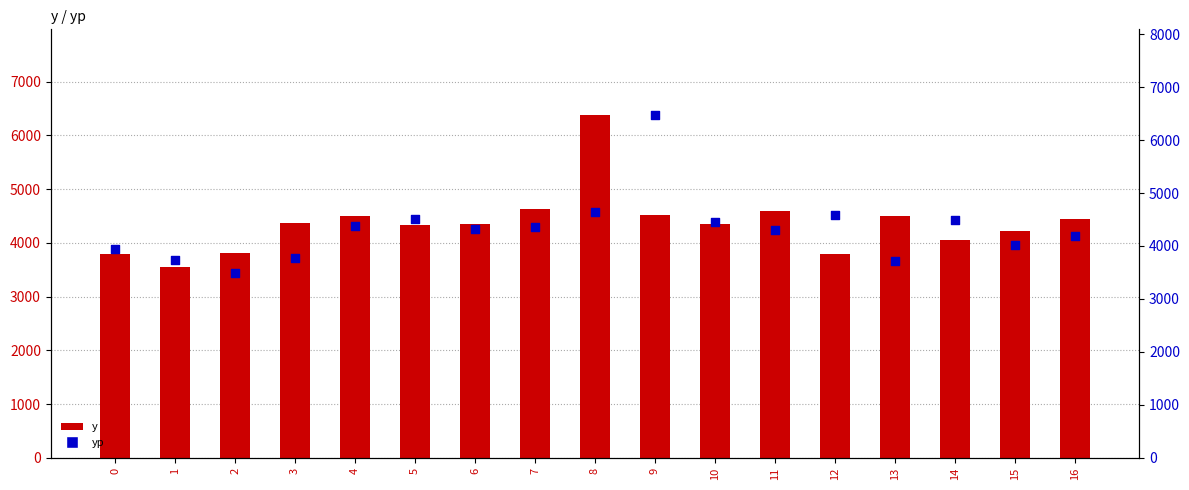

Which series has the widest spread of Y values?

yp